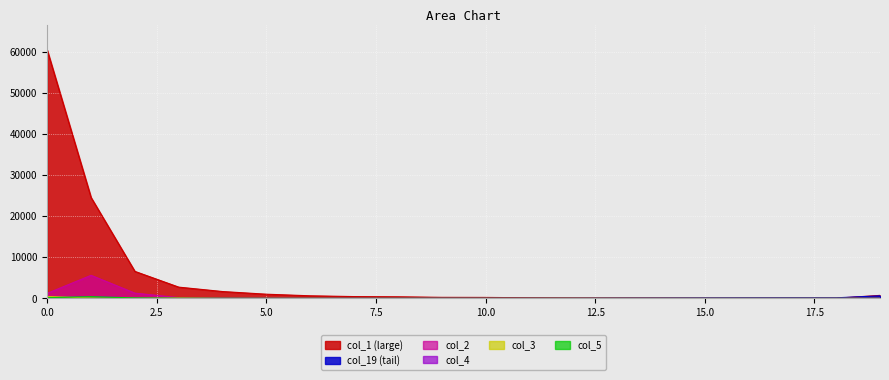

How many interior local valleys does the col_5 series have?

3